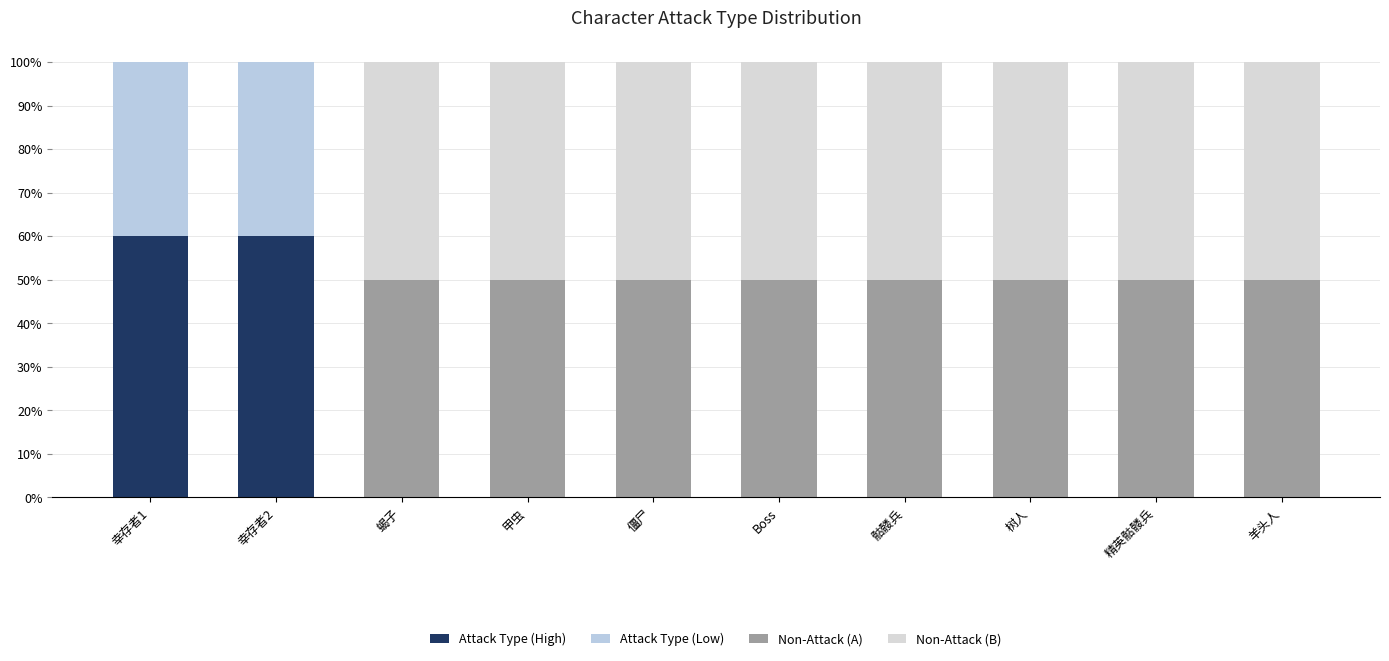

Are the bars grouped side by side (vs. stacked)?

No